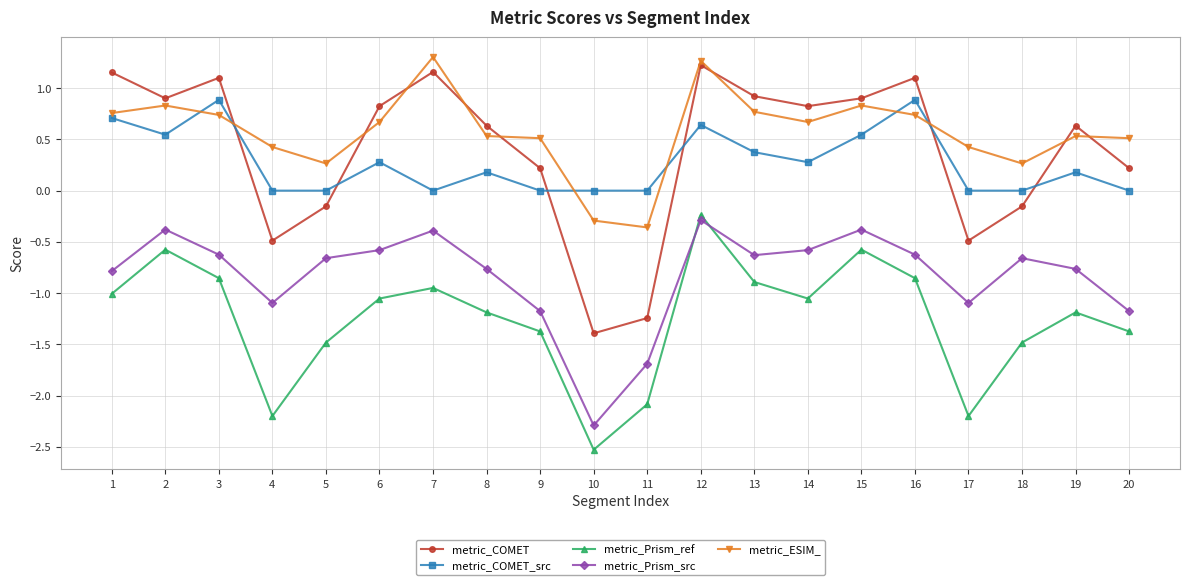

How many categories are shown in the chart?

20